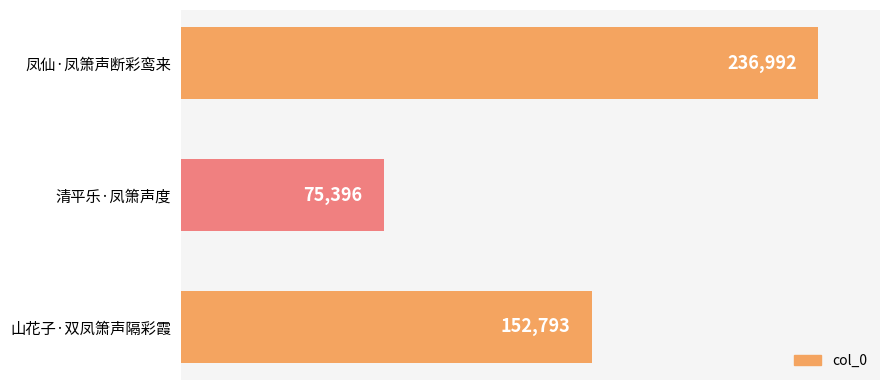

Rank the categories by value from highest to lowest.

凤仙·凤箫声断彩鸾来, 山花子·双凤箫声隔彩霞, 清平乐·凤箫声度